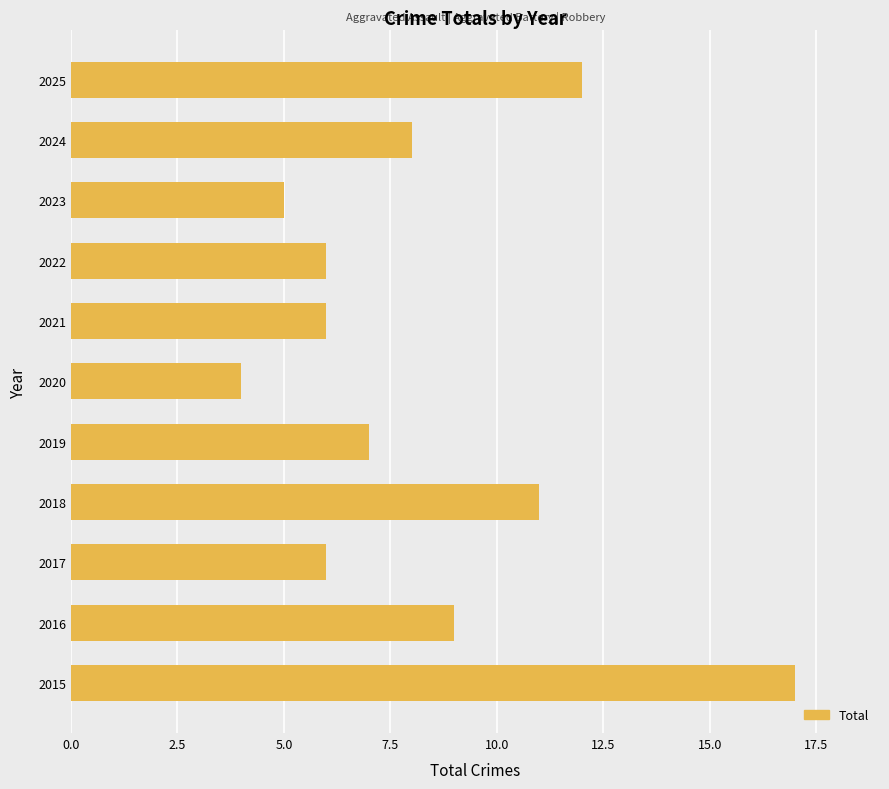

The value at 2022 is 3. True or false?

False